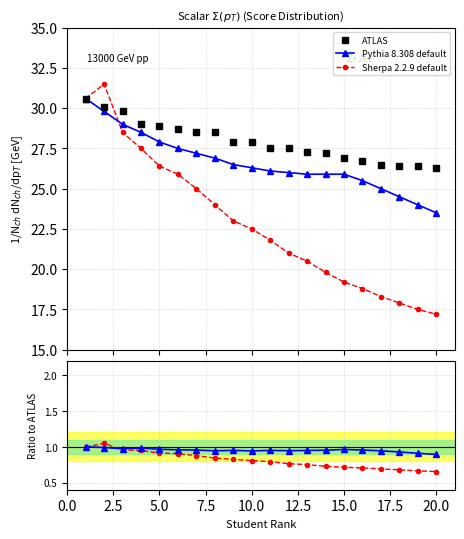

True or false: Pythia 8.308 default and Sherpa 2.2.9 default intersect in this chart.

True